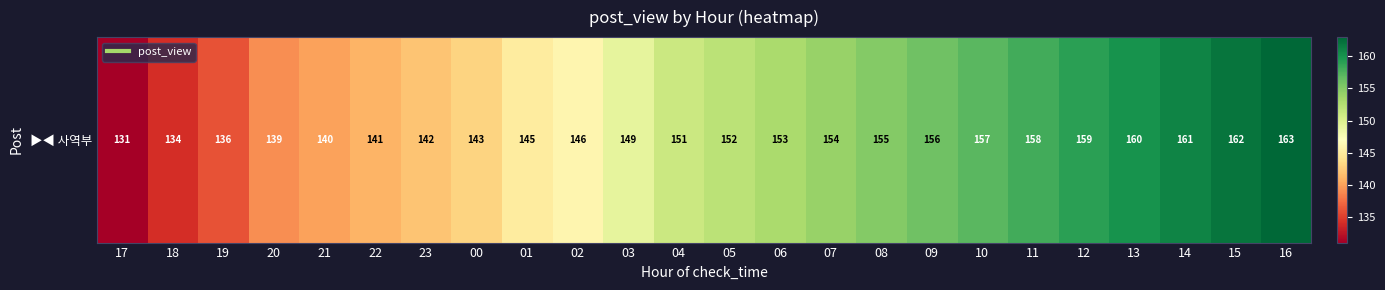

The chart shows a value of 37 at 00. True or false?

False